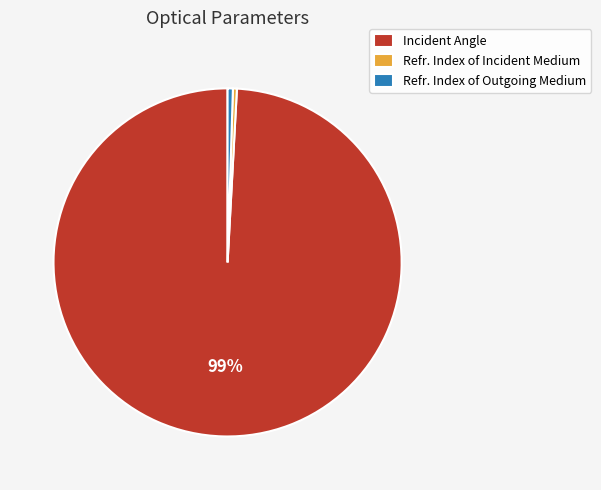

Count the number of slices in the pie.

3